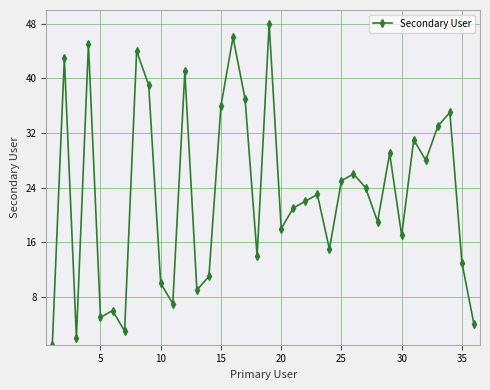

How many interior local valleys (lower than both neighbors) does the data have?

11